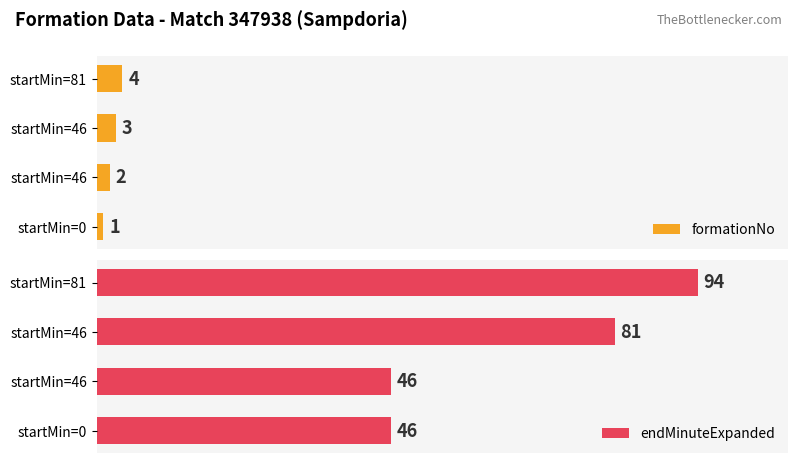

List the series in order of their peak value, highest first.

endMinuteExpanded, formationNo